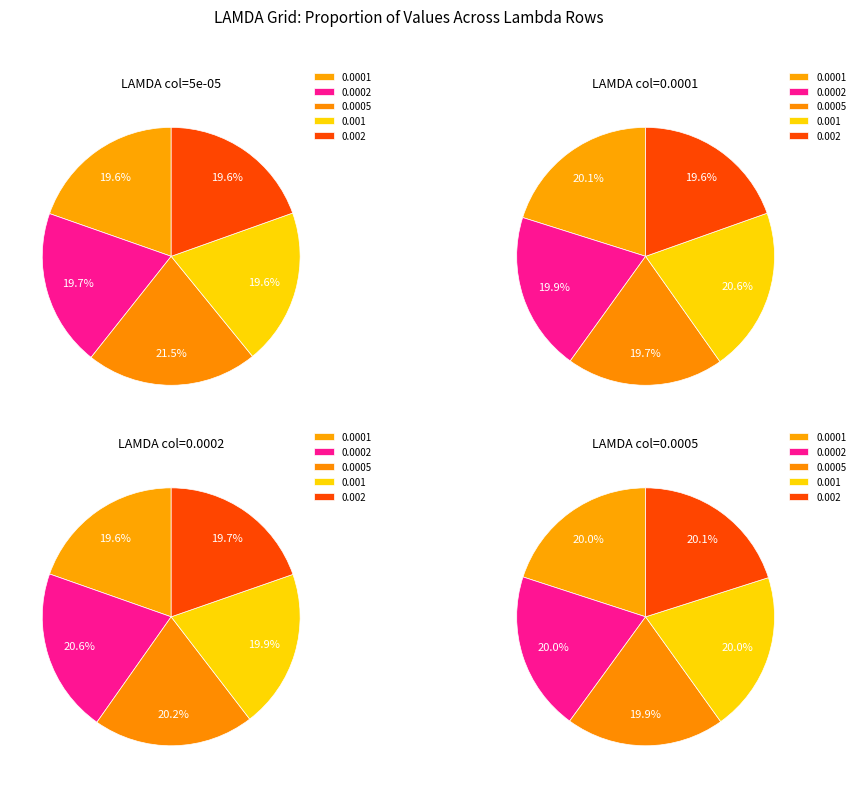

True or false: 0.002 accounts for 14% of the total.

False